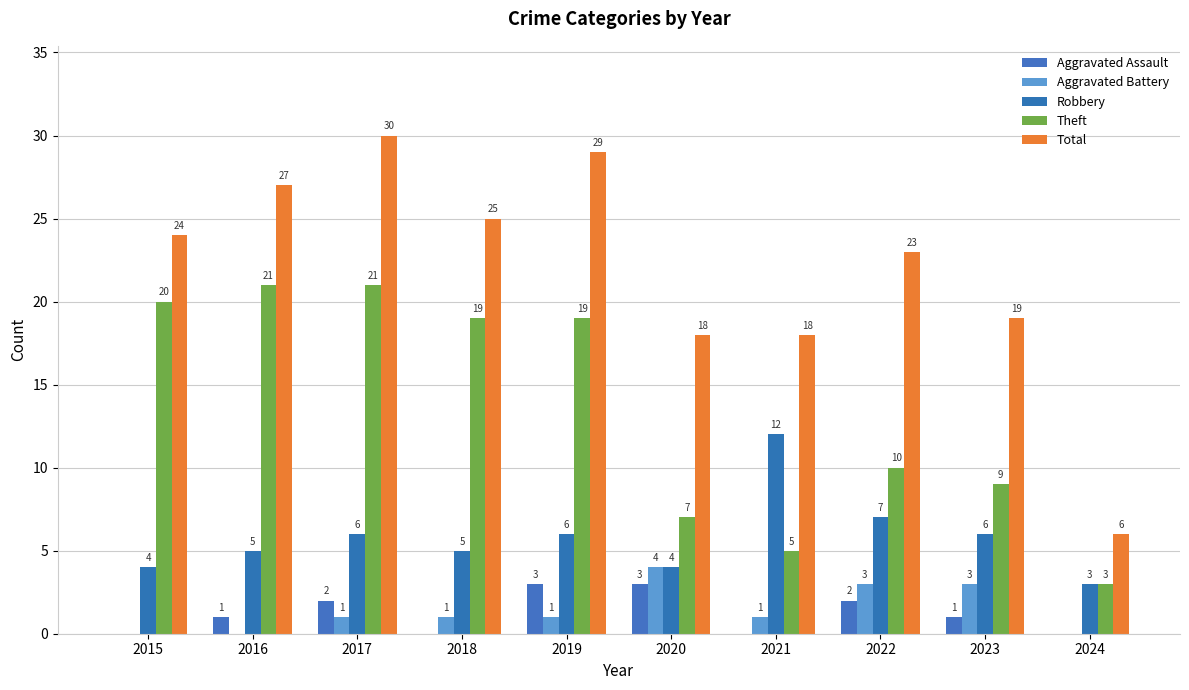

What is the sum of all Theft values?

134